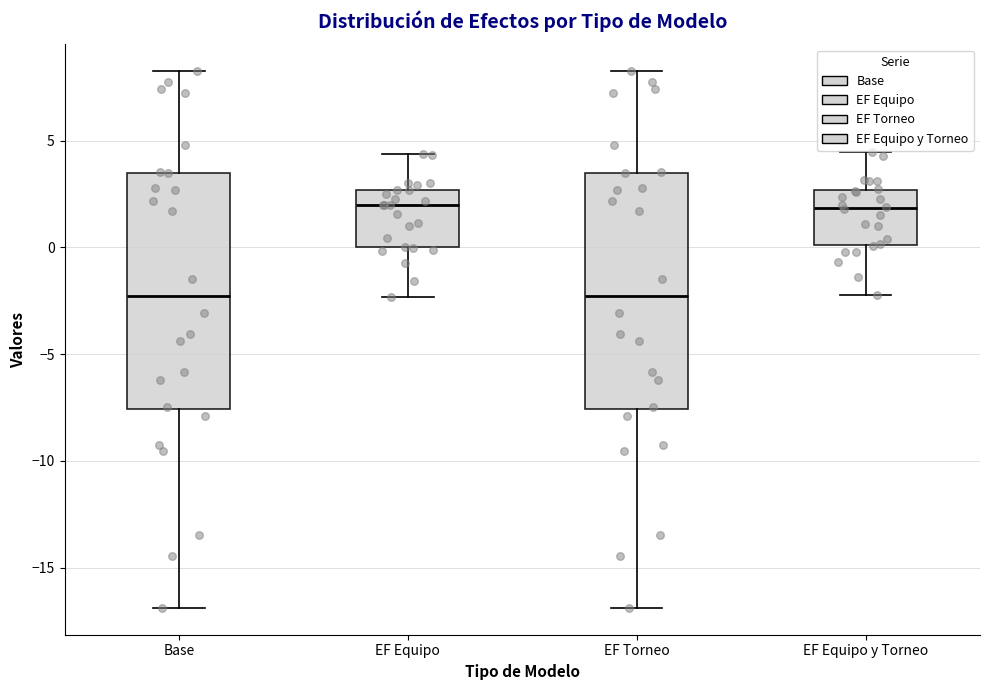

Reading left to right, read every box against the y-axis: the position of its median line, the range the box covers, and the ends of its whiskers. The values are not printed on the chart, so give them approximately, as read against the axis.

Base: median -2.5, box -7.5 to 3.5, whiskers -17.0 to 8.5
EF Equipo: median 2.0, box 0.0 to 2.5, whiskers -2.5 to 4.5
EF Torneo: median -2.5, box -7.5 to 3.5, whiskers -17.0 to 8.5
EF Equipo y Torneo: median 2.0, box 0.0 to 2.5, whiskers -2.0 to 4.5